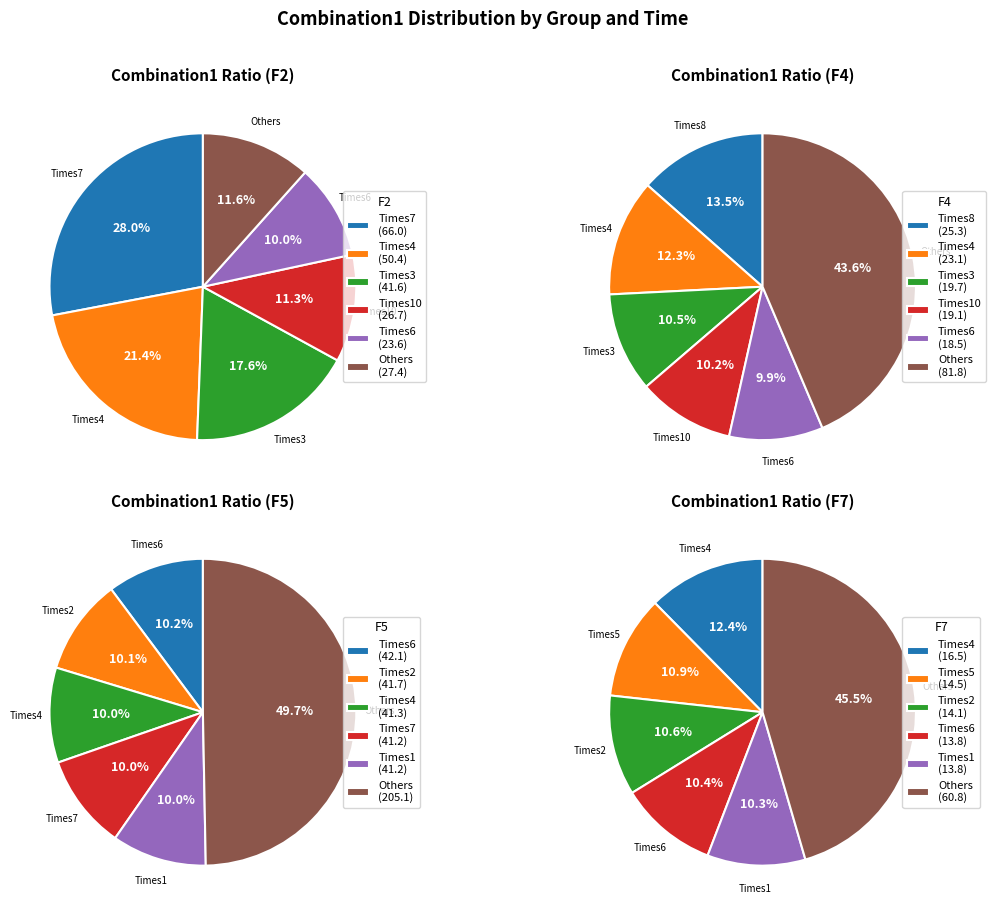

Combined, do Times8 and Times1 account for over 50%?

No